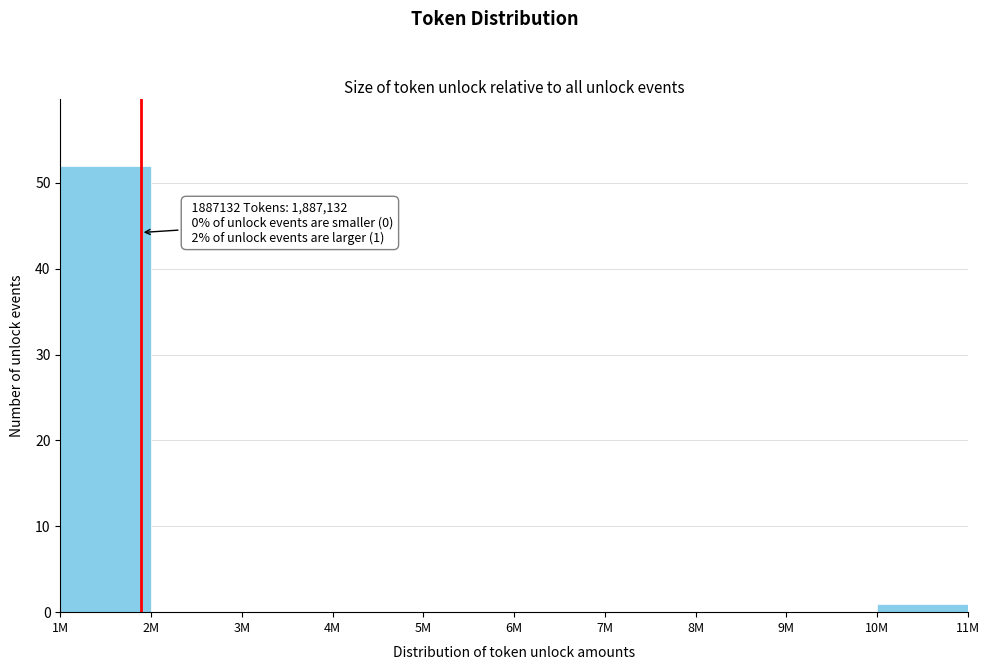

Reading right to left, extract all data points from this chart.

10M=1	9M=0	8M=0	7M=0	6M=0	5M=0	4M=0	3M=0	2M=0	1M=52